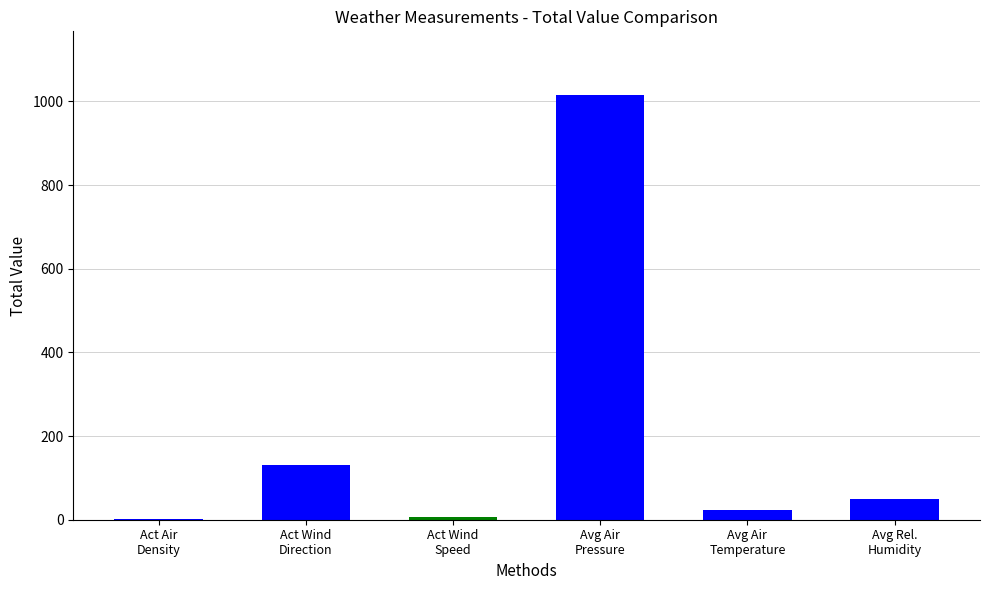

What is the greatest value displayed?

1015.4